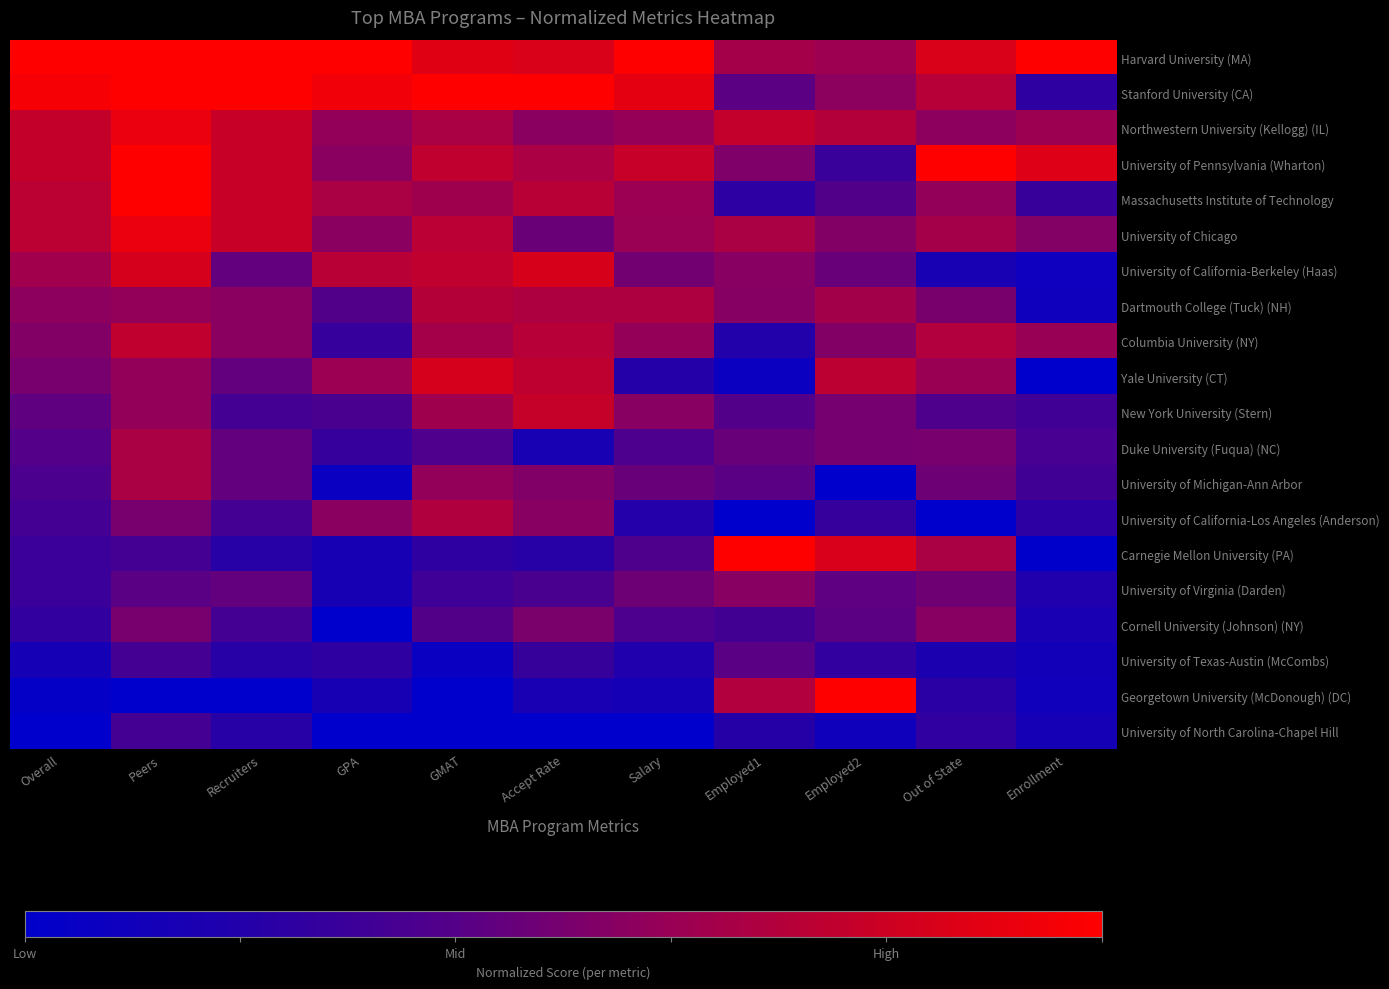

Which series has the largest range (max minus min)?

Georgetown University (McDonough) (DC)